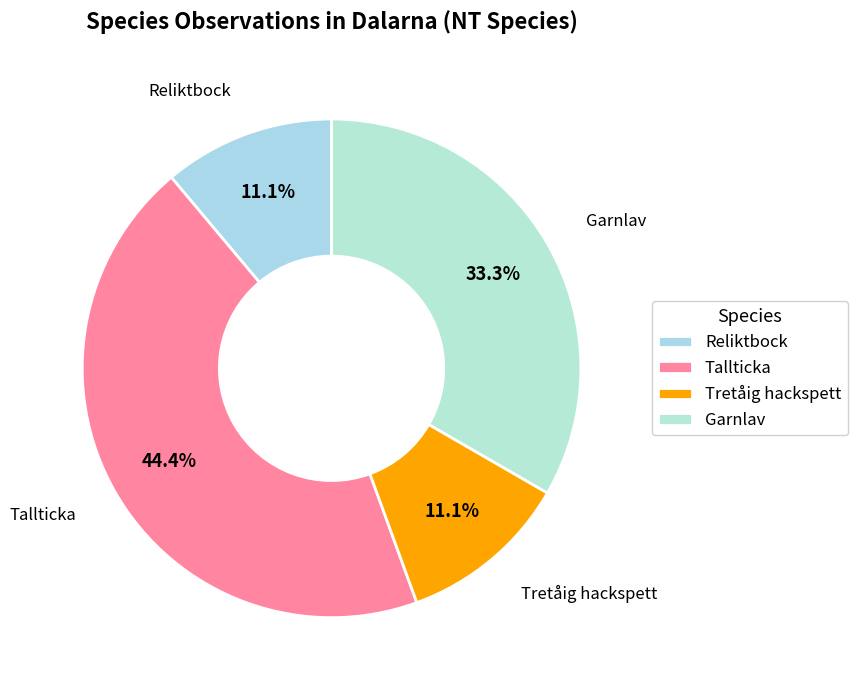

What percentage is NOT represented by Tretåig hackspett?

88.9%